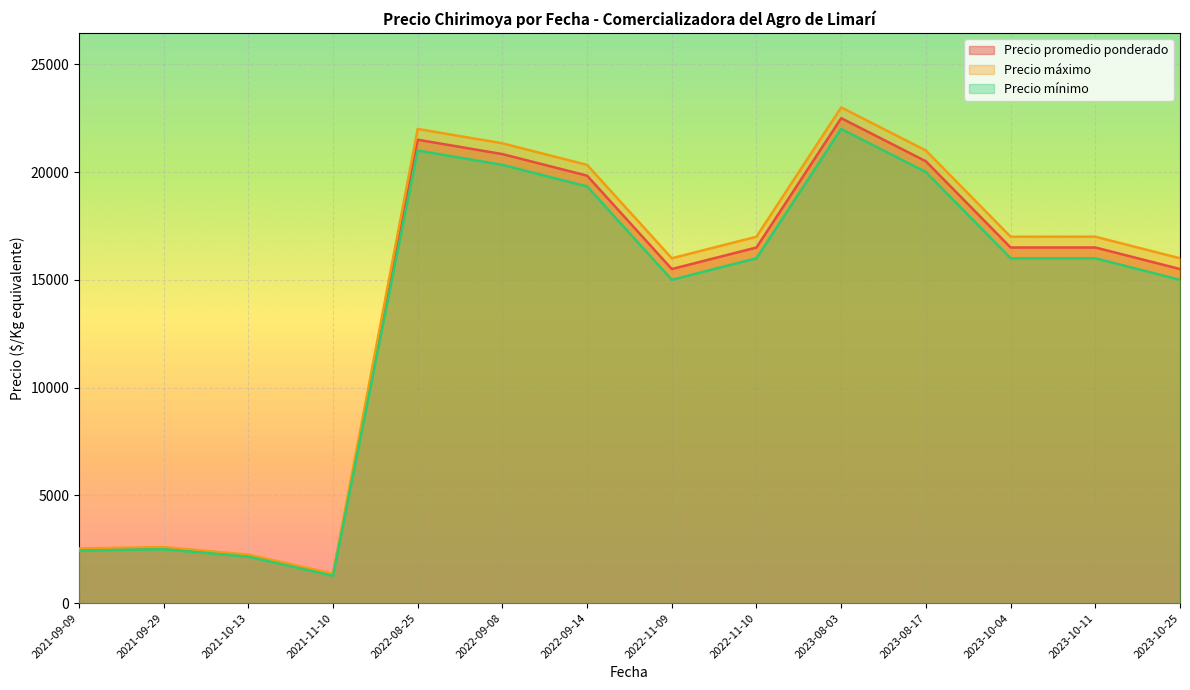

At which label does Precio mínimo reach its minimum?

2021-11-10